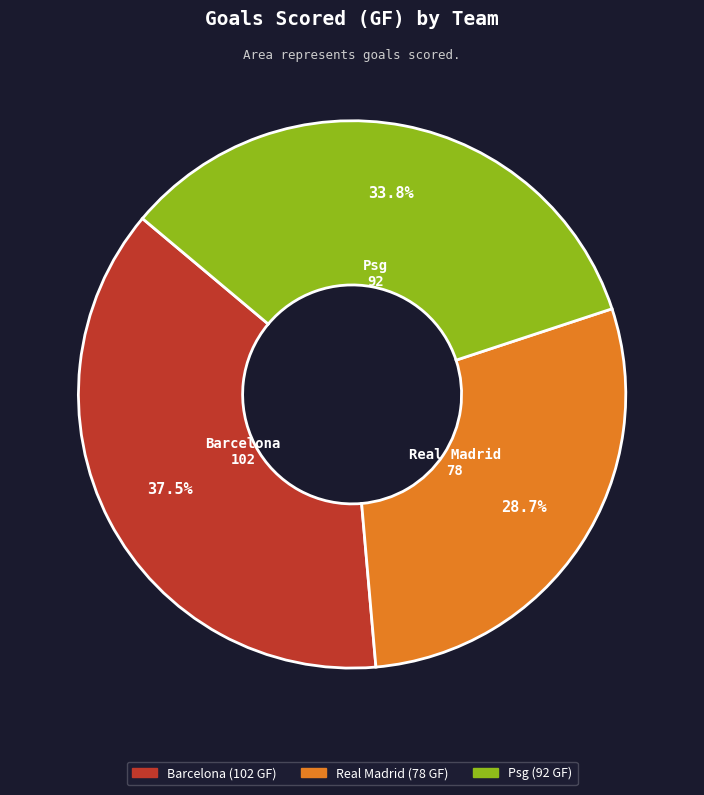

What percentage is the Psg slice, to the nearest percent?

34%